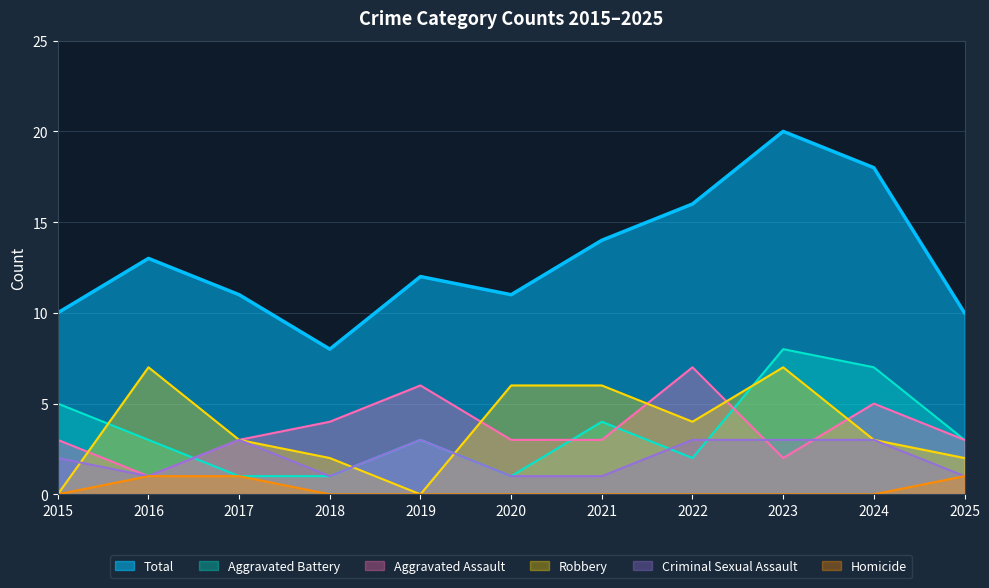

Which label corresponds to the largest value in the chart?

2023